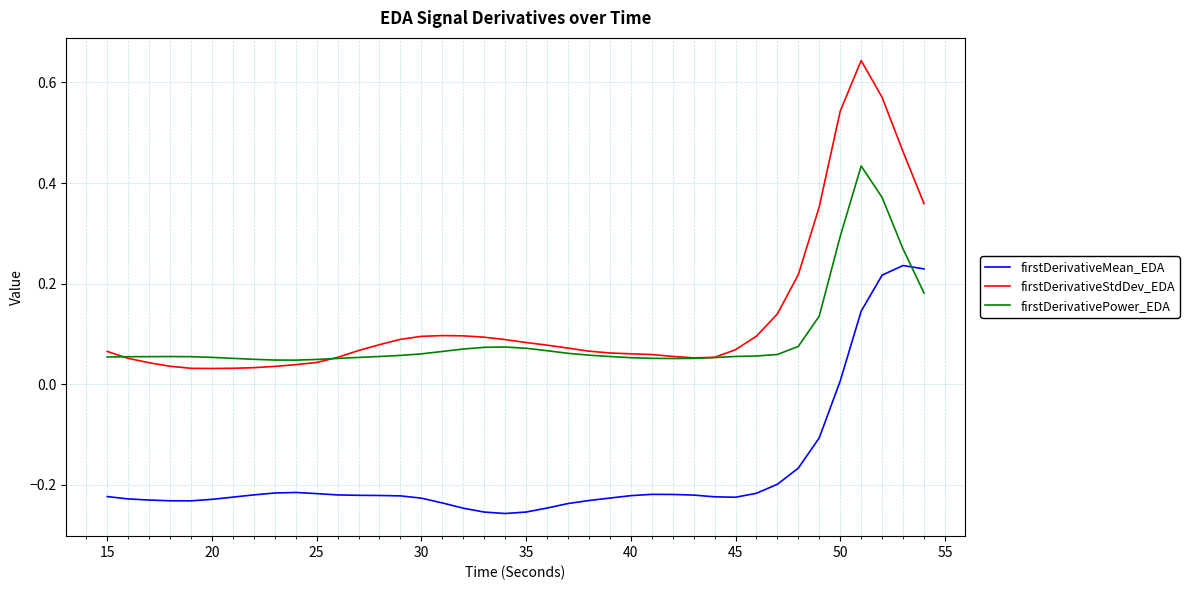

How many categories are shown in the chart?

40